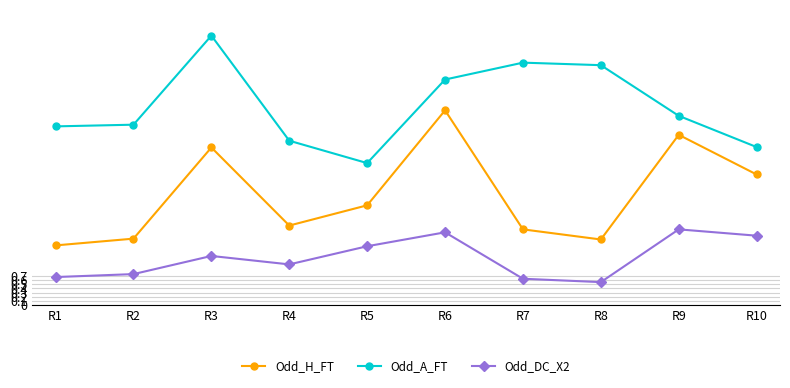

What value does the Odd_DC_X2 series have at R2?

0.7